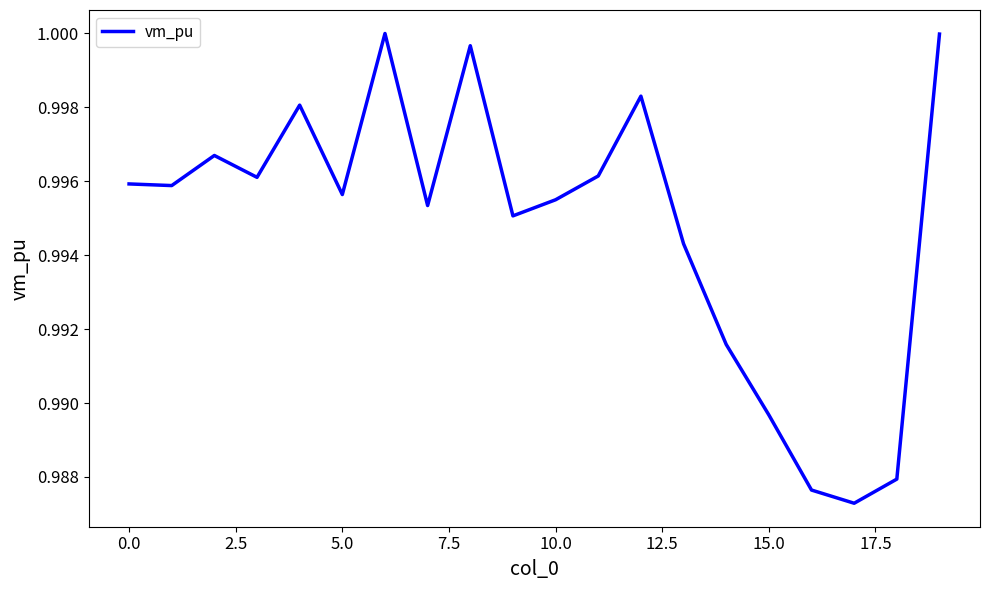

What is the value of the 20th point from the left?

1.0